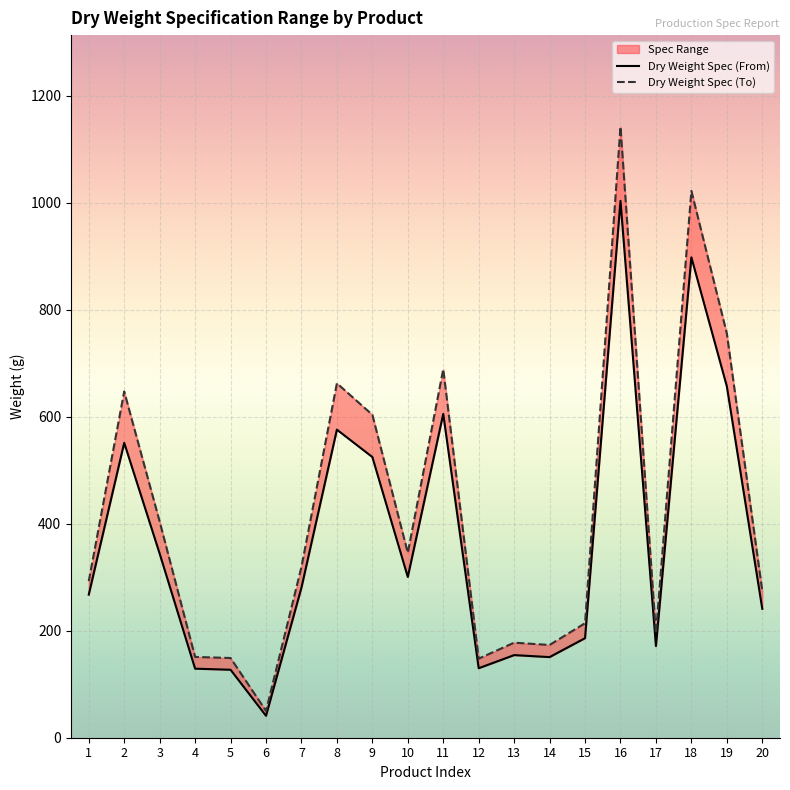

Read the Dry Weight Spec (To) value at 10.

345.6